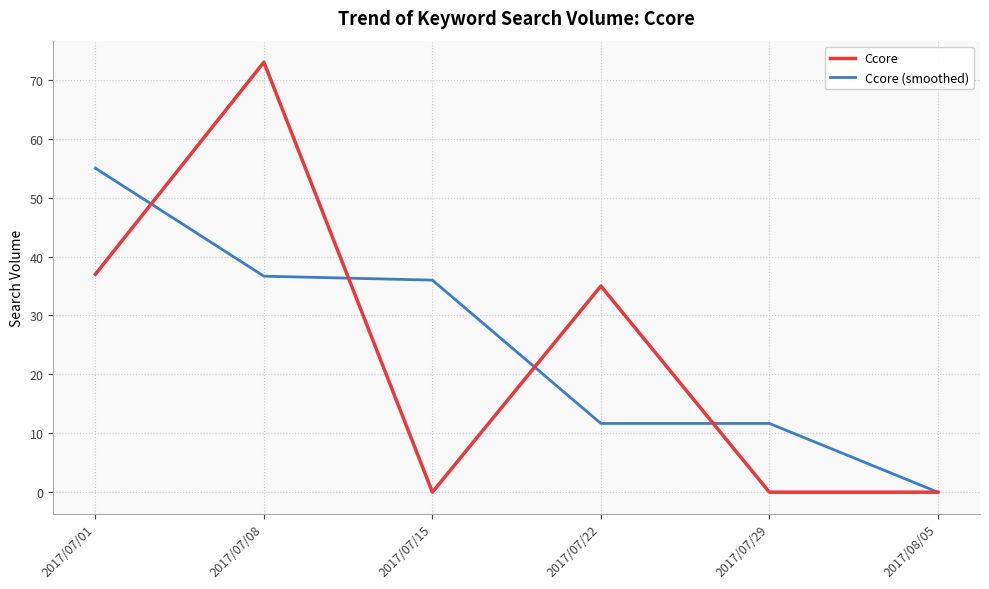

Where is the first local minimum for Ccore?

2017/07/15